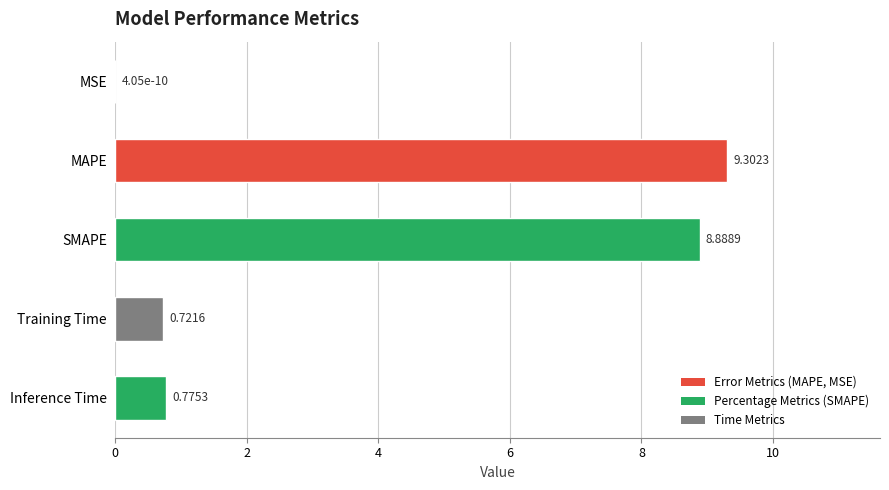

Which has a higher value, MSE or Training Time?

Training Time